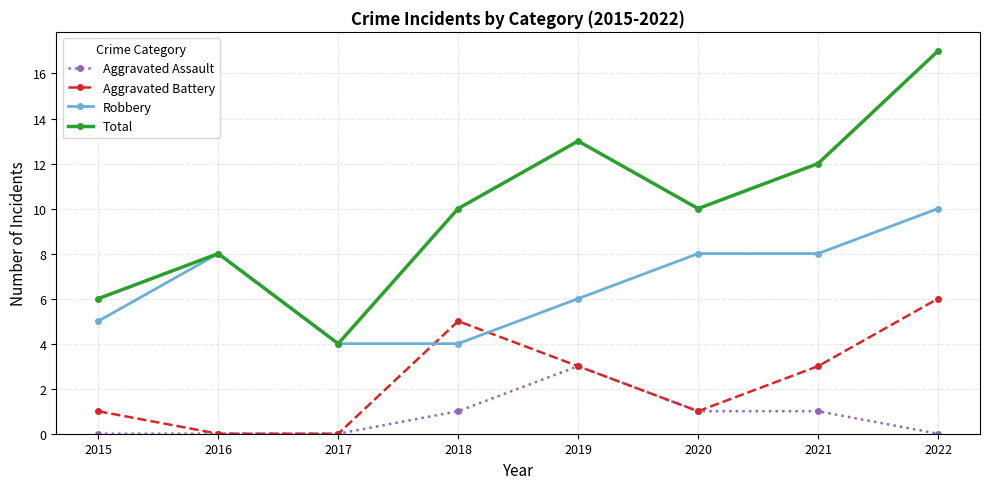

Which label corresponds to the largest value in the chart?

2022